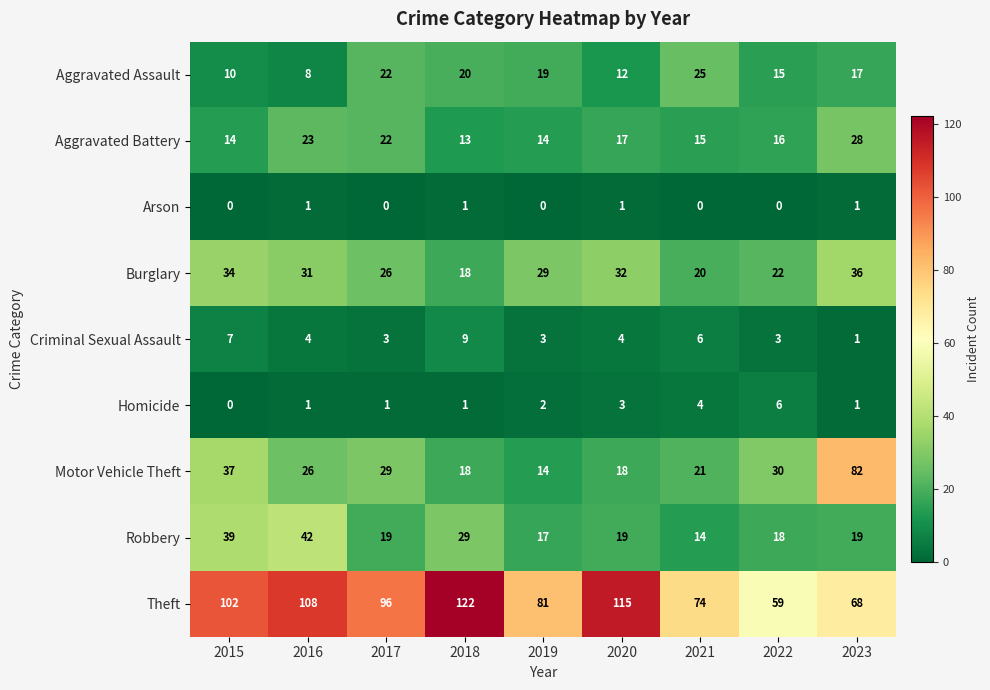

How many distinct data groups are displayed?

9